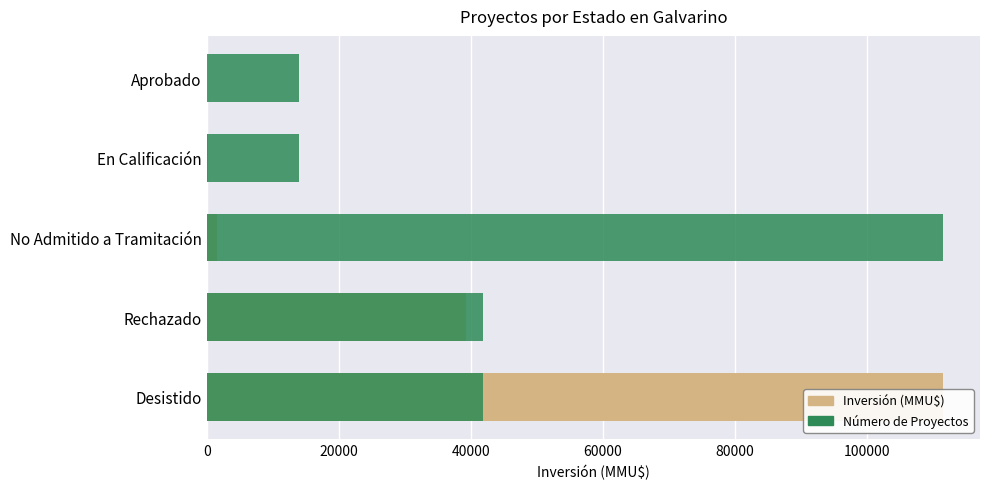

How many values in Inversión (MMU$) are above zero?

4